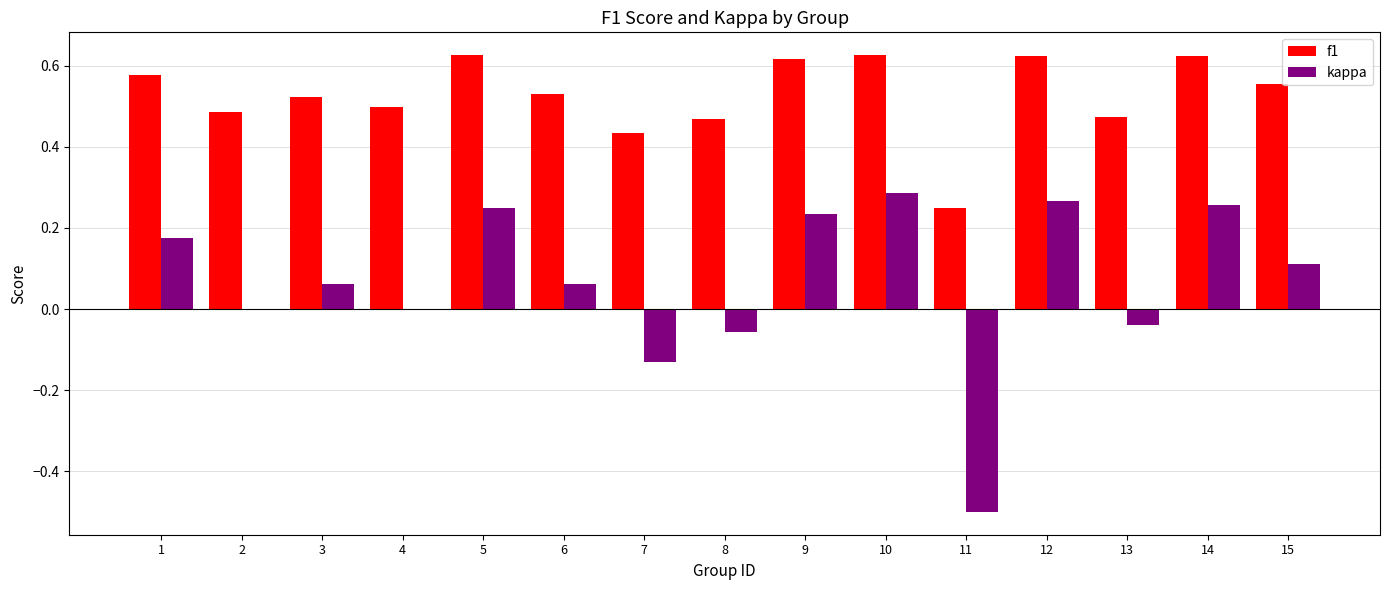

What is the sum of all kappa values?

1.0